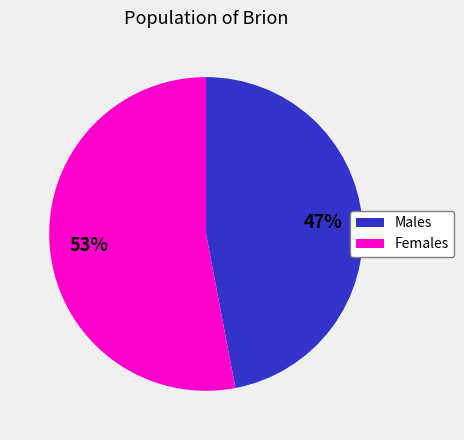

Is there a majority slice in this chart?

Yes